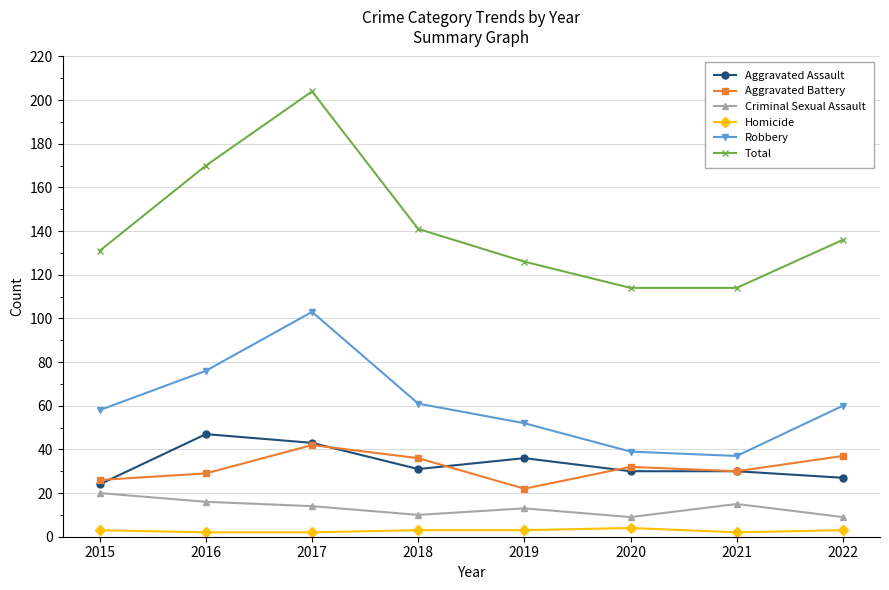

What is the difference between the maximum and minimum values in the Robbery series?

66